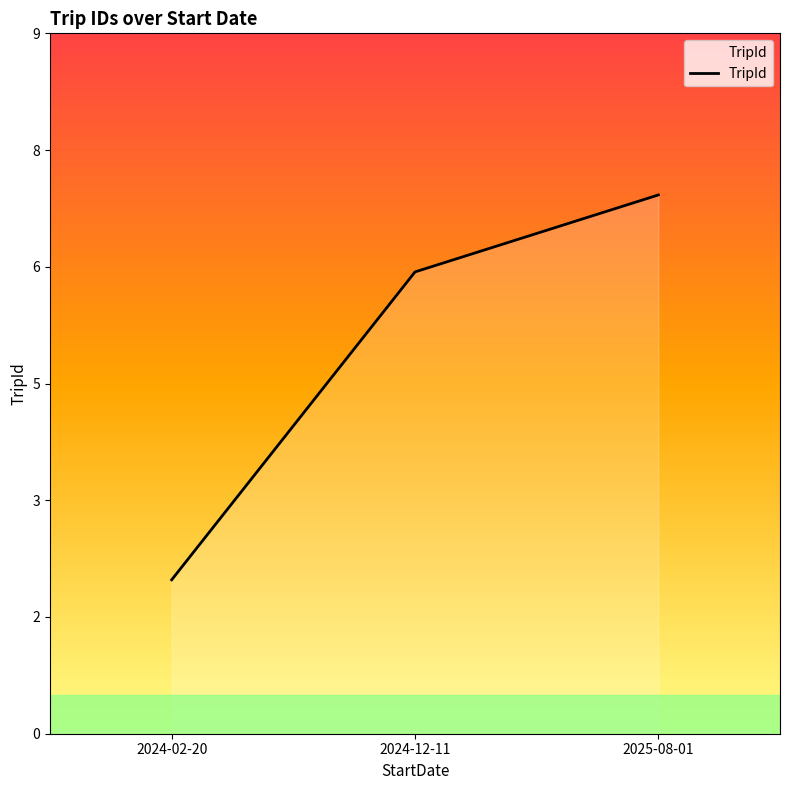

Reading right to left, extract all data points from this chart.

2025-08-01=7	2024-12-11=6	2024-02-20=2